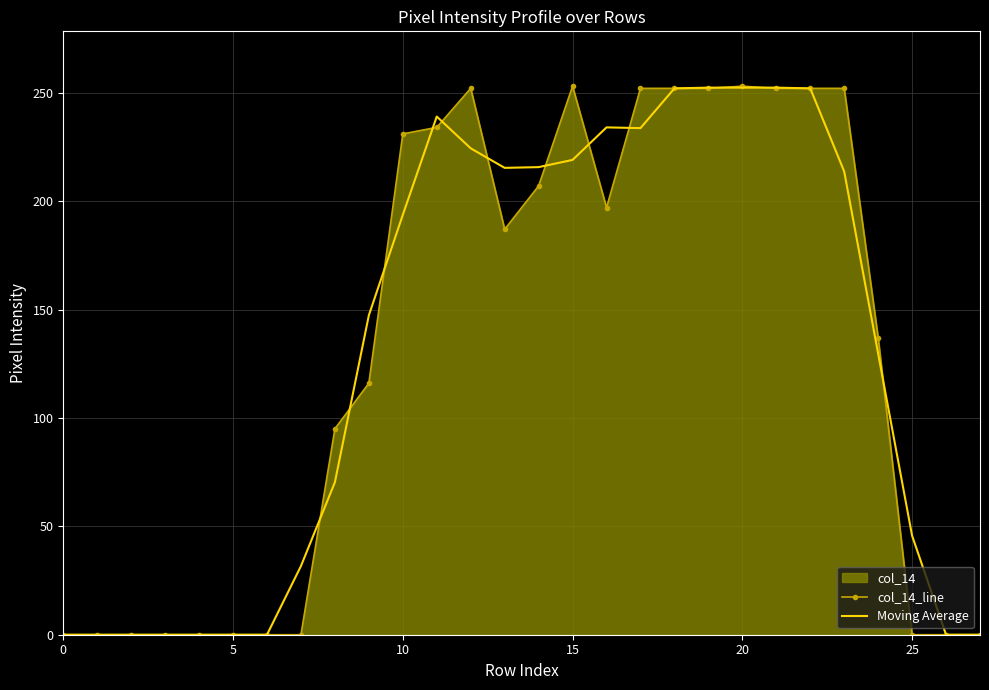

At how many categories does at least one series exceed 129?

16